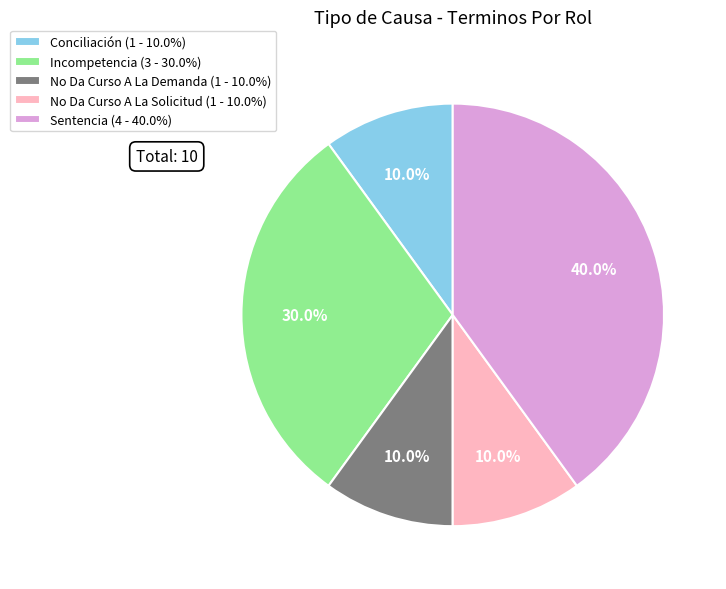

Which has a higher value, Sentencia or Conciliación?

Sentencia